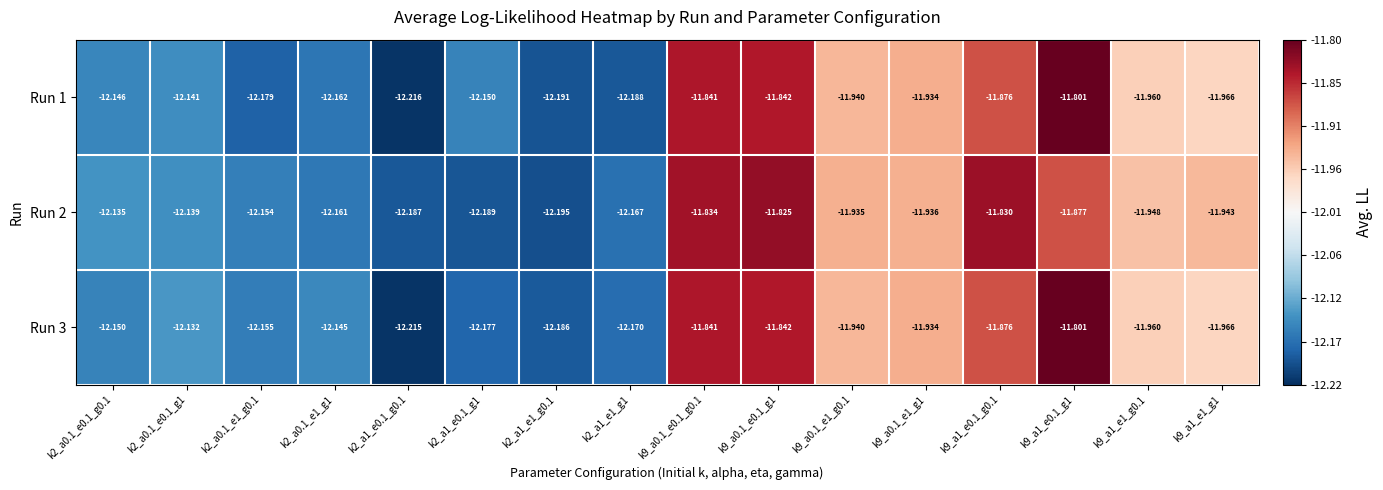

Reading right to left, transcribe all the data shown in this chart.

Run 1: k9_a1_e1_g1=-12.0	k9_a1_e1_g0.1=-12.0	k9_a1_e0.1_g1=-11.8	k9_a1_e0.1_g0.1=-11.9	k9_a0.1_e1_g1=-11.9	k9_a0.1_e1_g0.1=-11.9	k9_a0.1_e0.1_g1=-11.8	k9_a0.1_e0.1_g0.1=-11.8	k2_a1_e1_g1=-12.2	k2_a1_e1_g0.1=-12.2	k2_a1_e0.1_g1=-12.2	k2_a1_e0.1_g0.1=-12.2	k2_a0.1_e1_g1=-12.2	k2_a0.1_e1_g0.1=-12.2	k2_a0.1_e0.1_g1=-12.1	k2_a0.1_e0.1_g0.1=-12.1
Run 2: k9_a1_e1_g1=-11.9	k9_a1_e1_g0.1=-11.9	k9_a1_e0.1_g1=-11.9	k9_a1_e0.1_g0.1=-11.8	k9_a0.1_e1_g1=-11.9	k9_a0.1_e1_g0.1=-11.9	k9_a0.1_e0.1_g1=-11.8	k9_a0.1_e0.1_g0.1=-11.8	k2_a1_e1_g1=-12.2	k2_a1_e1_g0.1=-12.2	k2_a1_e0.1_g1=-12.2	k2_a1_e0.1_g0.1=-12.2	k2_a0.1_e1_g1=-12.2	k2_a0.1_e1_g0.1=-12.2	k2_a0.1_e0.1_g1=-12.1	k2_a0.1_e0.1_g0.1=-12.1
Run 3: k9_a1_e1_g1=-12.0	k9_a1_e1_g0.1=-12.0	k9_a1_e0.1_g1=-11.8	k9_a1_e0.1_g0.1=-11.9	k9_a0.1_e1_g1=-11.9	k9_a0.1_e1_g0.1=-11.9	k9_a0.1_e0.1_g1=-11.8	k9_a0.1_e0.1_g0.1=-11.8	k2_a1_e1_g1=-12.2	k2_a1_e1_g0.1=-12.2	k2_a1_e0.1_g1=-12.2	k2_a1_e0.1_g0.1=-12.2	k2_a0.1_e1_g1=-12.1	k2_a0.1_e1_g0.1=-12.2	k2_a0.1_e0.1_g1=-12.1	k2_a0.1_e0.1_g0.1=-12.2